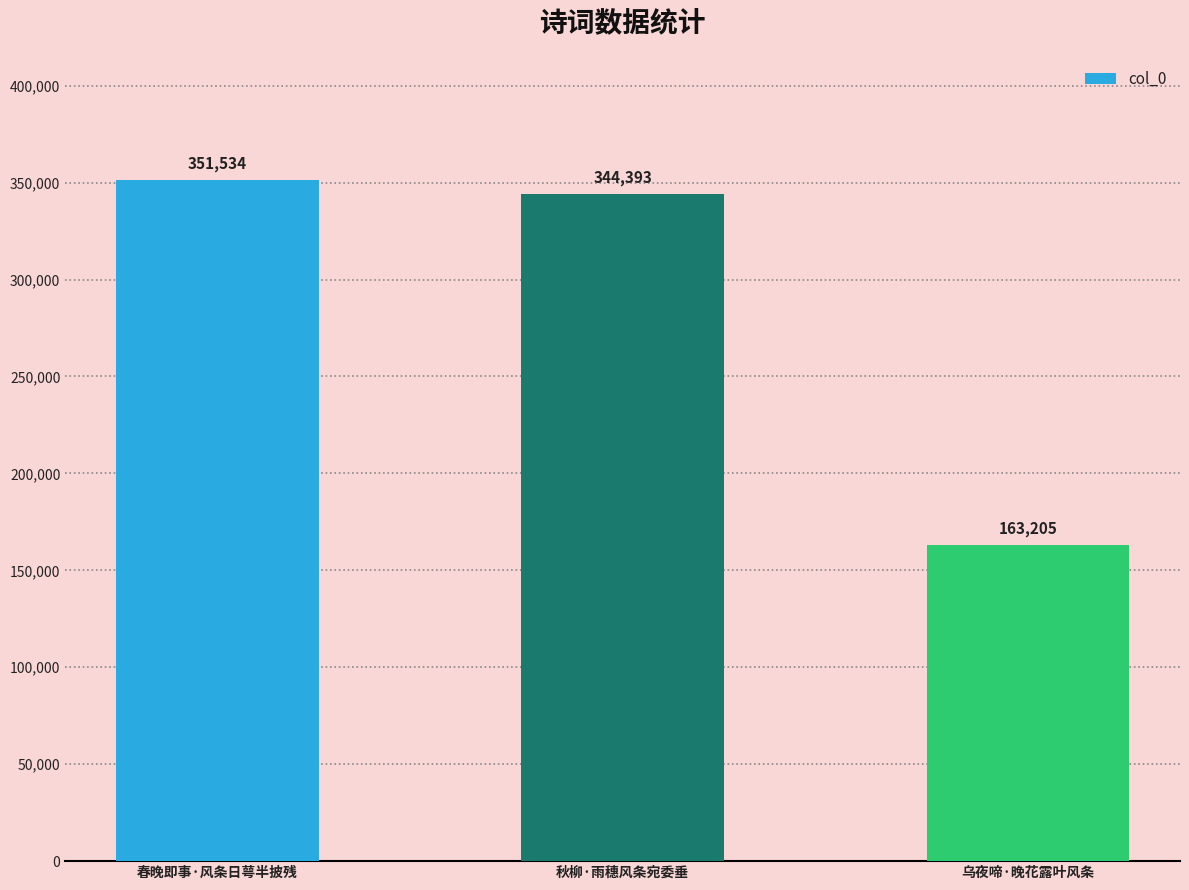

True or false: the data shows 163205 at 乌夜啼·晚花露叶风条.

True